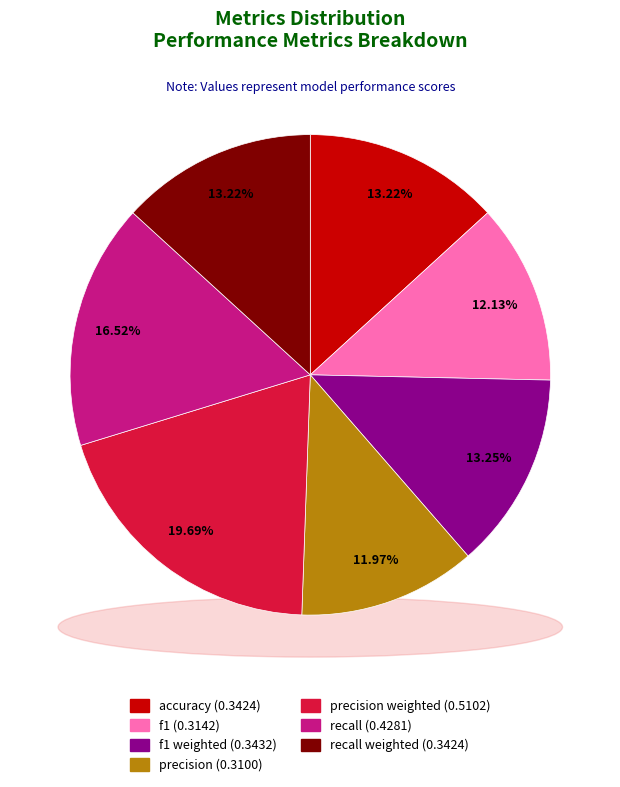

Which slice is the largest?

precision weighted